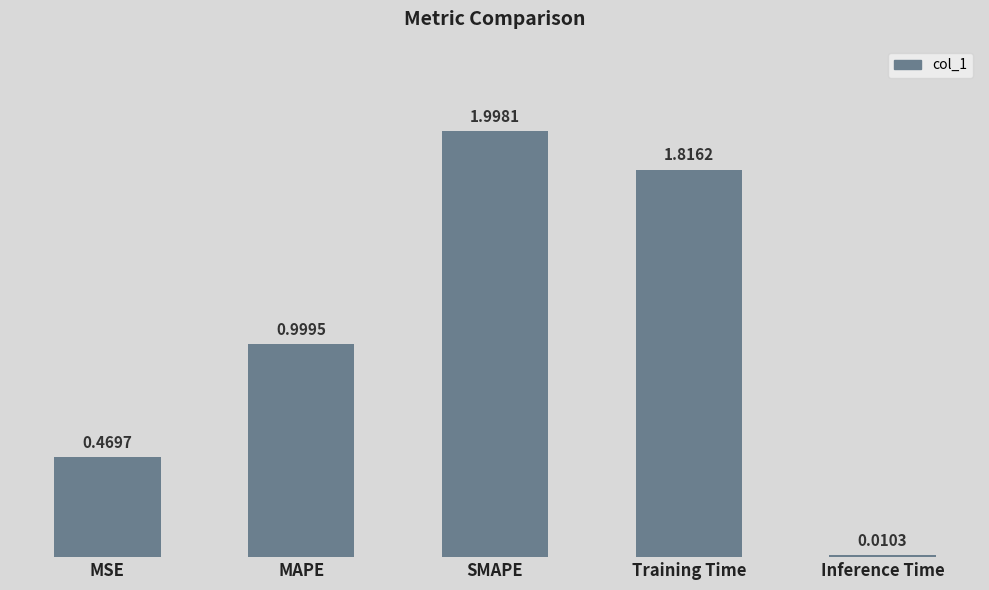

What is the change in value from MSE to Inference Time?

-0.5